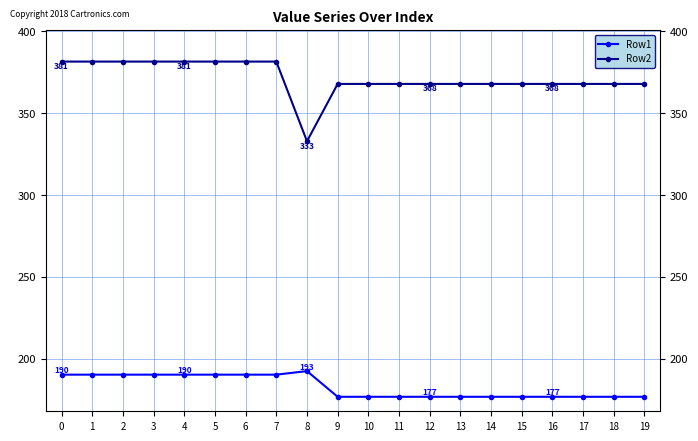

What value does the Row2 series have at 0?

381.5